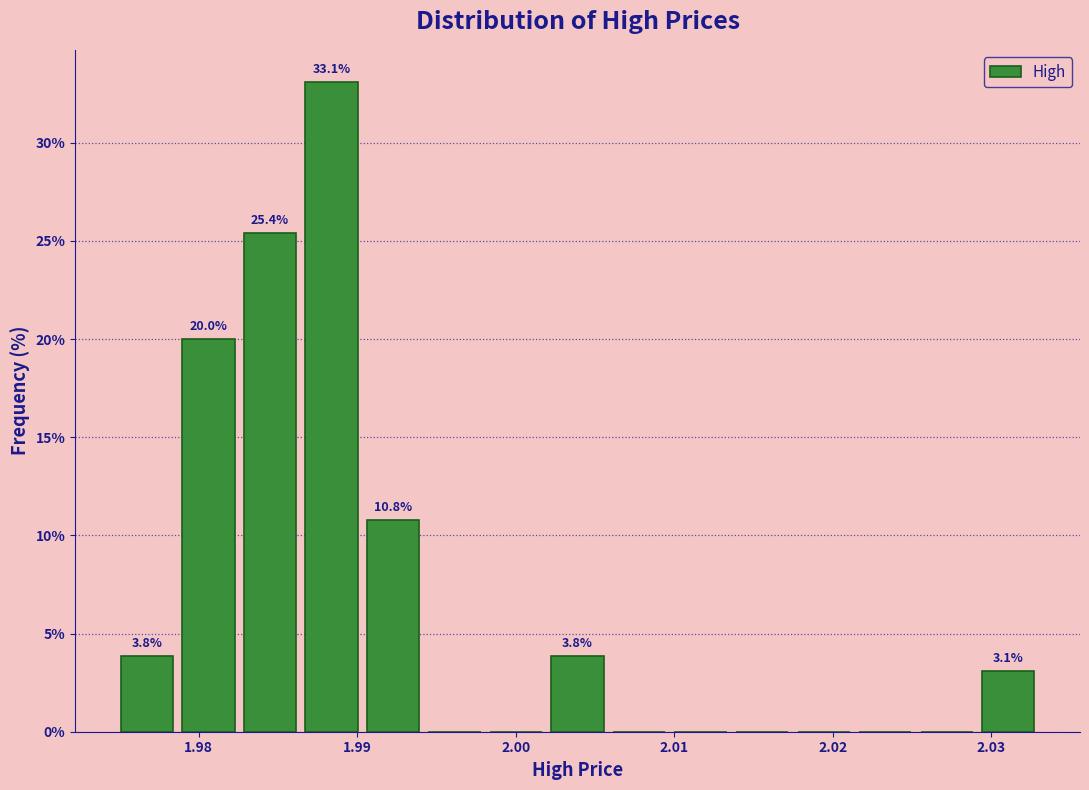

Around what value on the x-axis is the tallest bar? Give the approximate position of its centre, as read against the axis.

1.988